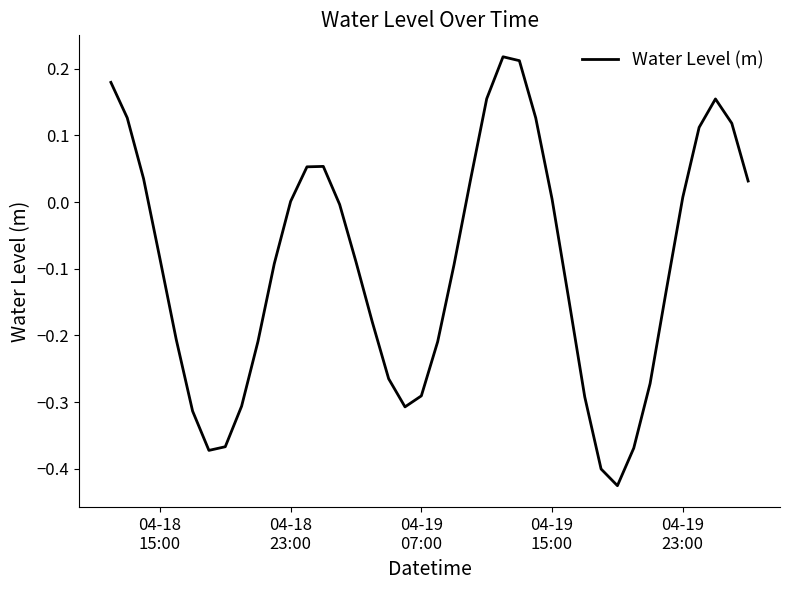

What is the difference between the maximum and minimum values?

0.6